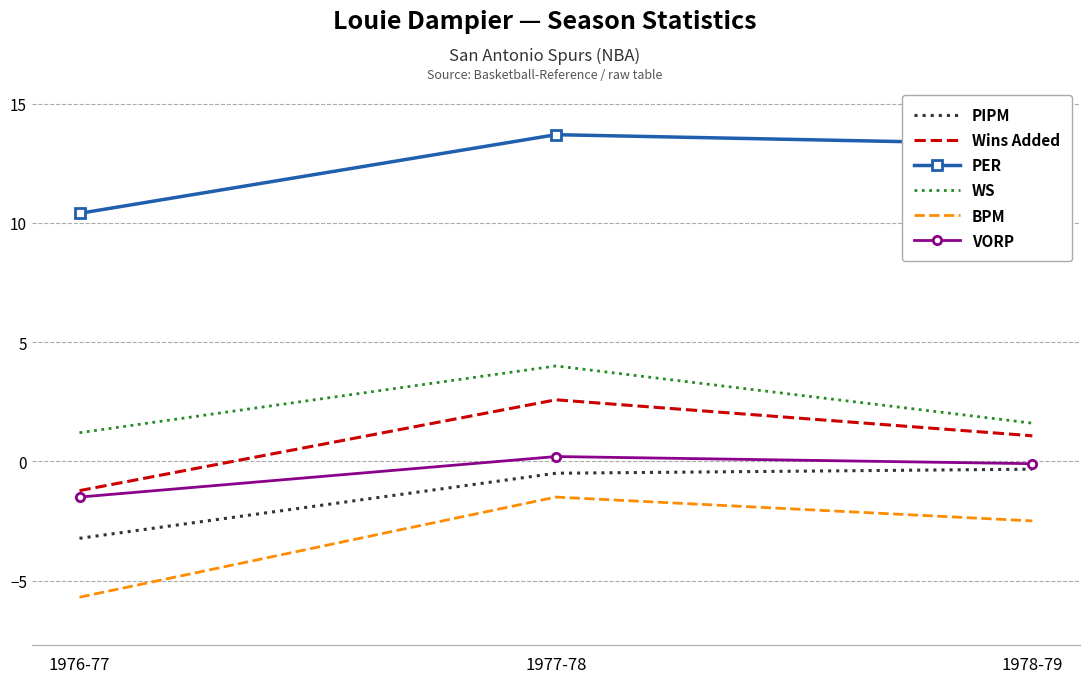

Rank the series at 1978-79 from highest to lowest value.

PER, WS, Wins Added, VORP, PIPM, BPM